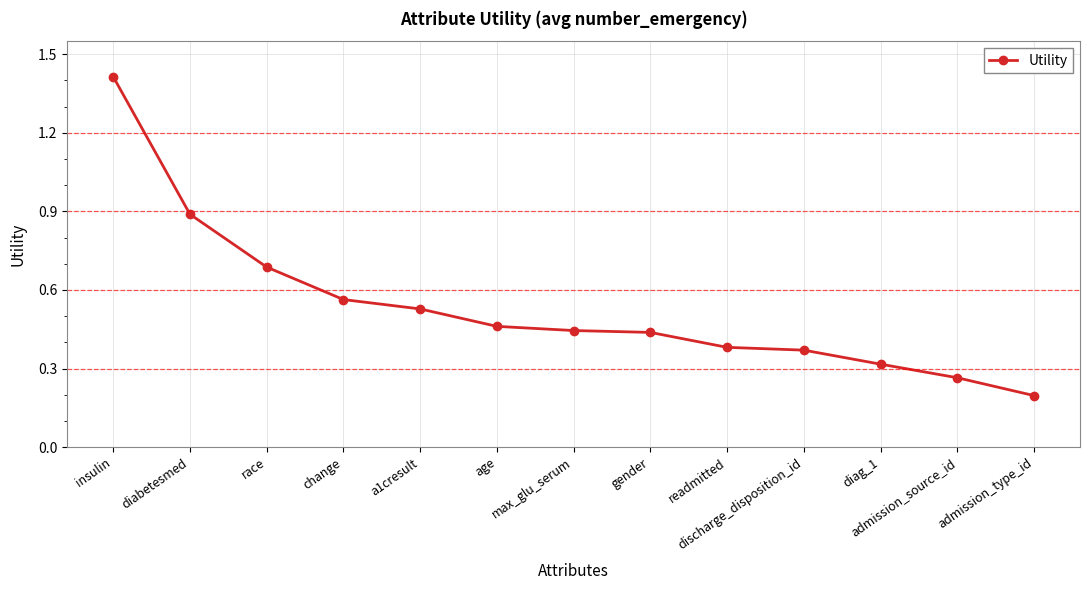

What is the change in value from race to diag_1?

-0.4